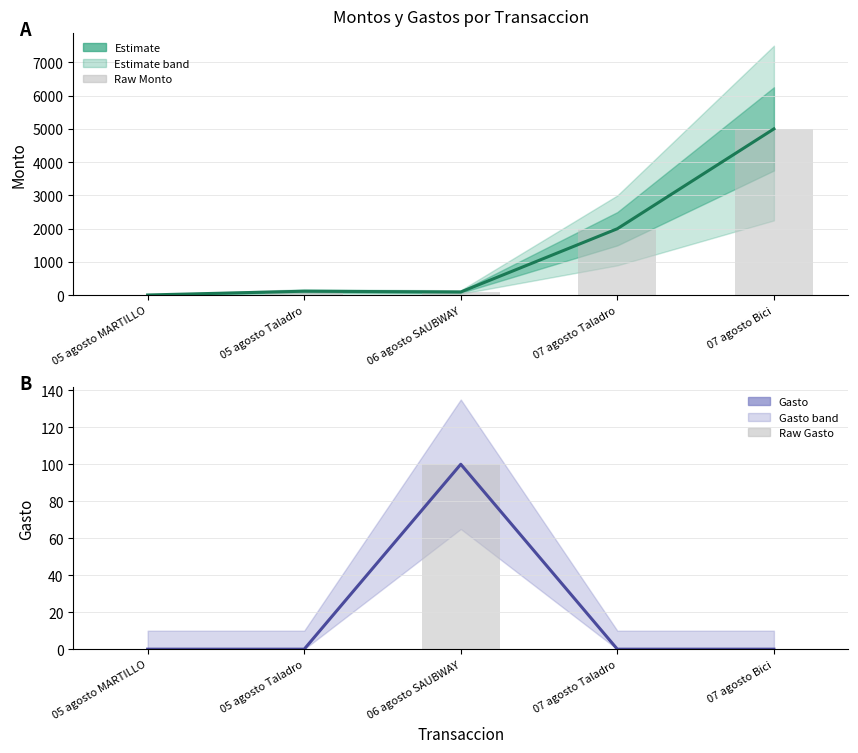

What is the maximum value shown in the chart?

5000